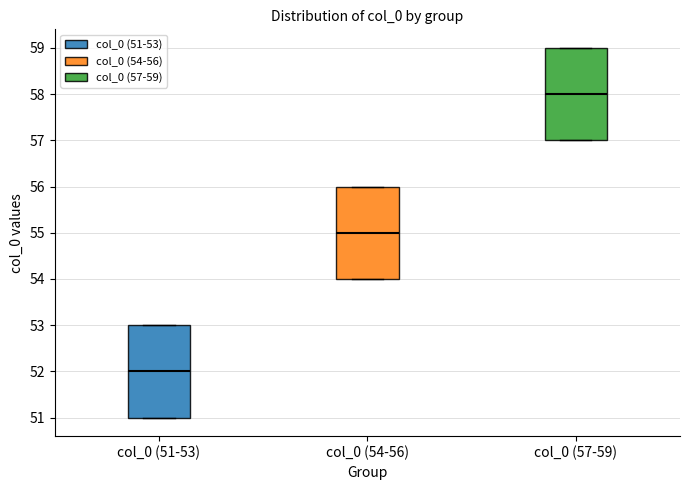

Reading left to right, transcribe this box plot: for each box, give where its median line is, the range the box spans, and where its two whiskers end, as read against the y-axis. The values are not printed on the chart, so give them approximately, as read against the axis.

col_0 (51-53): median 52, box 51 to 53, whiskers 51 to 53
col_0 (54-56): median 55, box 54 to 56, whiskers 54 to 56
col_0 (57-59): median 58, box 57 to 59, whiskers 57 to 59